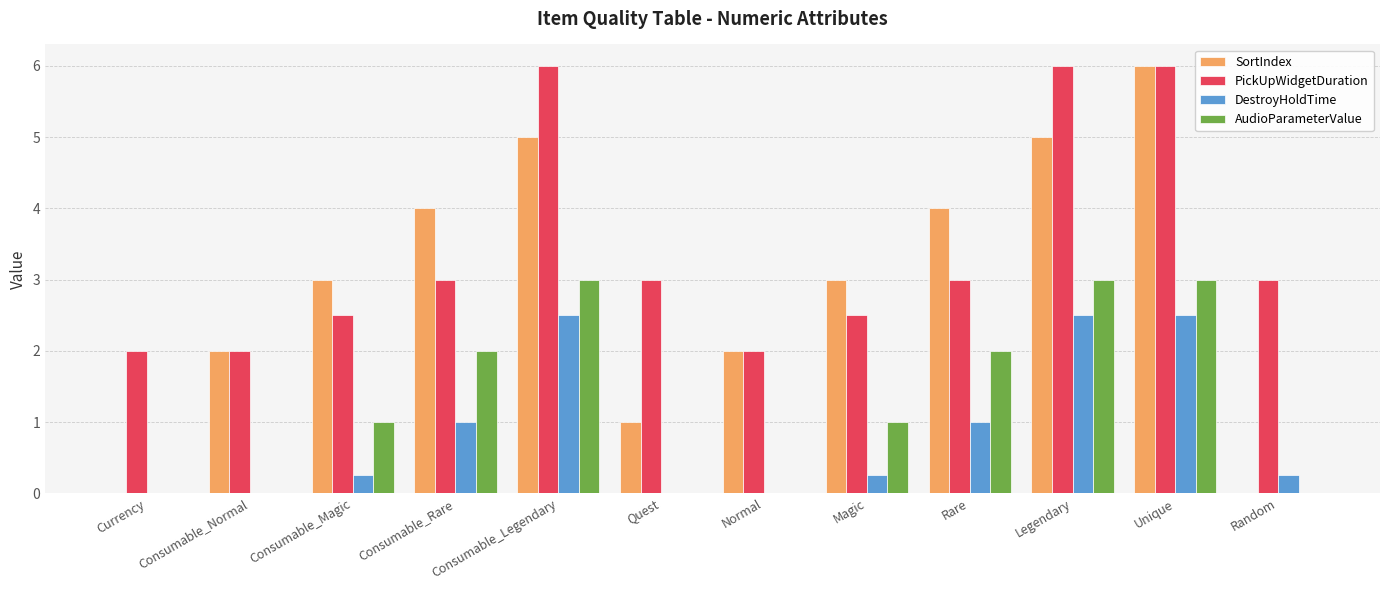

How many distinct data groups are displayed?

4